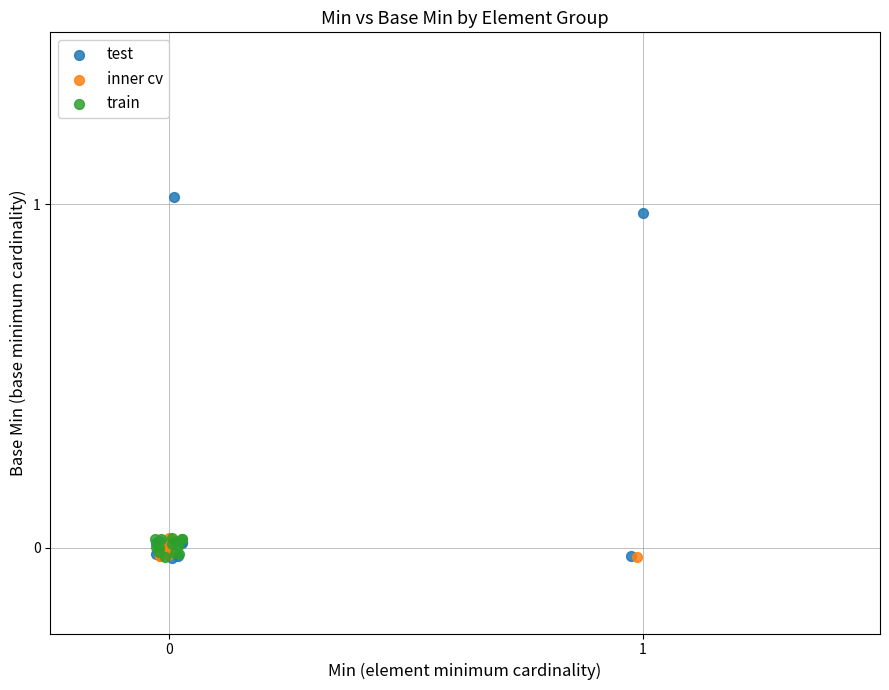

Which series contains the highest Y value?

test